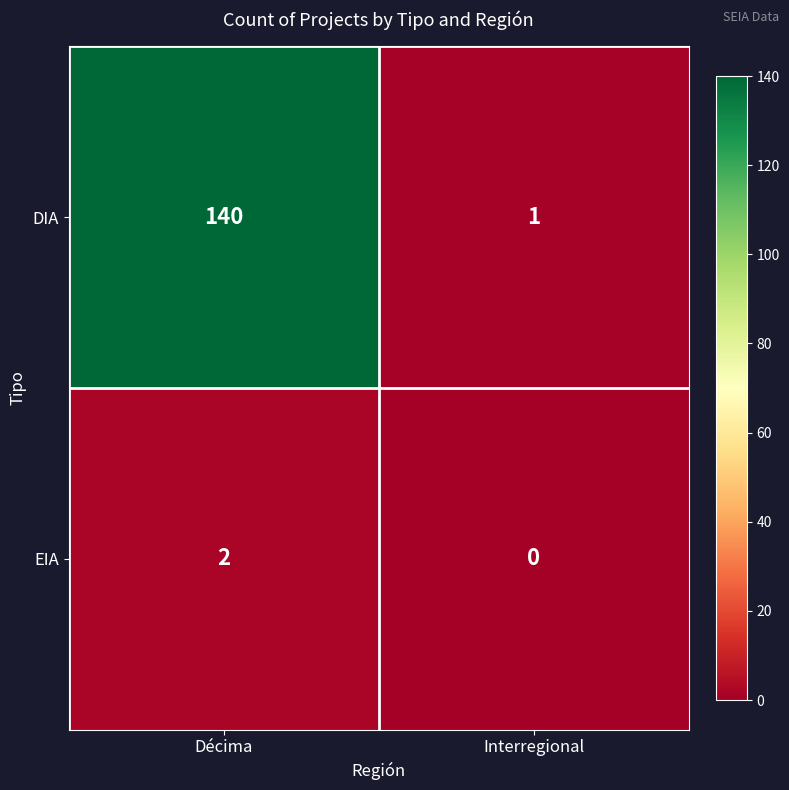

At which category does the chart reach its minimum across all series?

Interregional